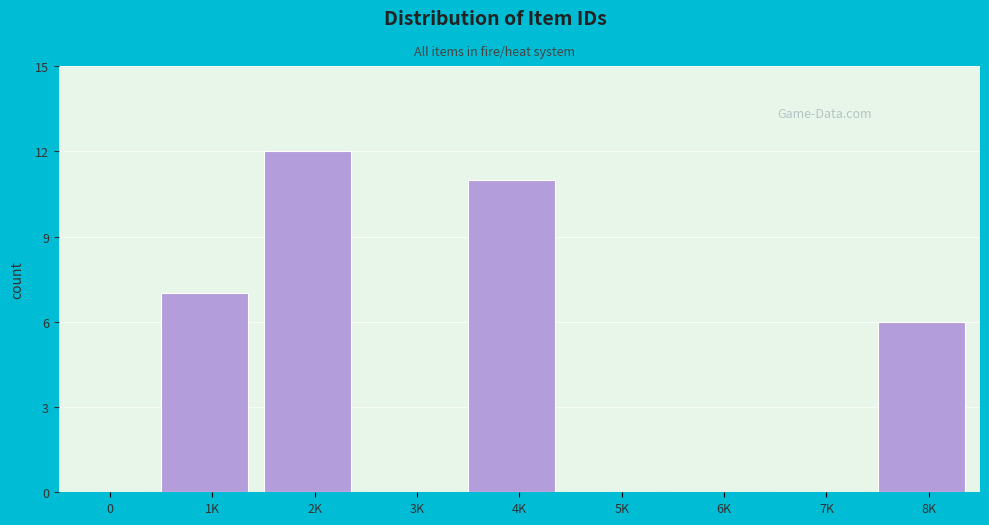

Reading right to left, list all the values displayed in this chart.

8K=6	7K=0	6K=0	5K=0	4K=11	3K=0	2K=12	1K=7	0=0